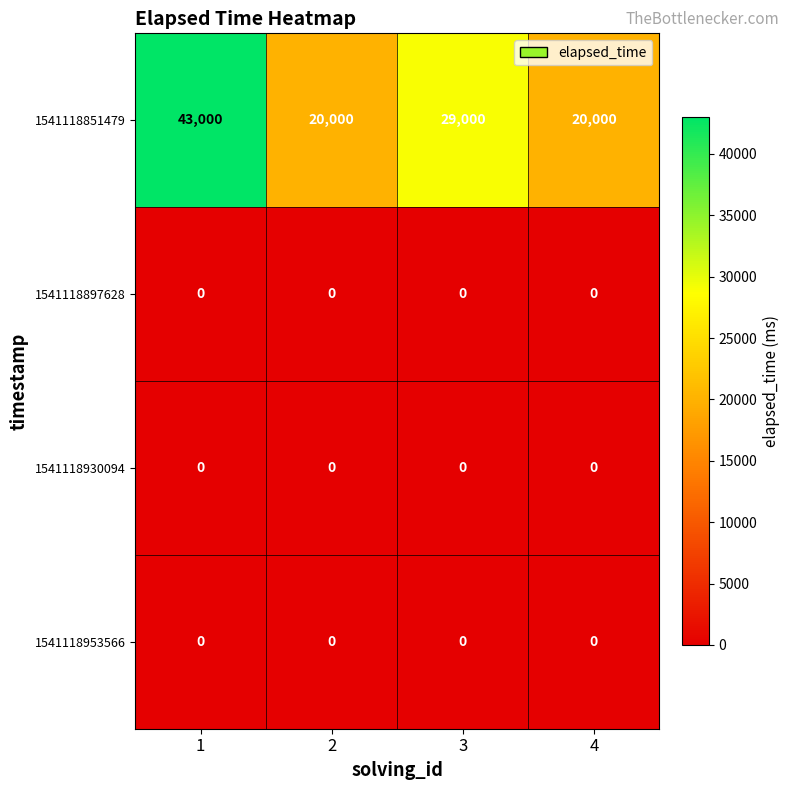

True or false: 1541118897628 has a value of 0 at 1.

True